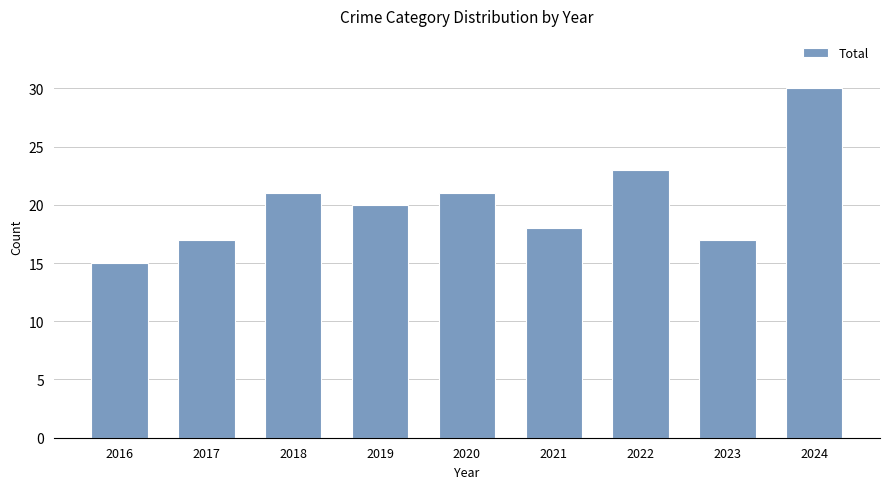

What is the sum of the values at 2023 and 2024?

47